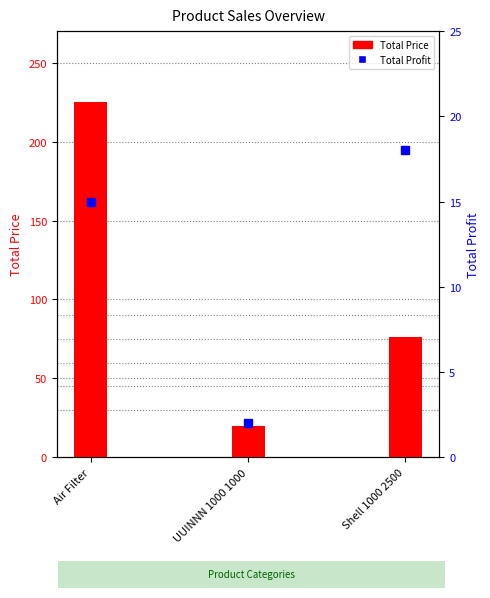

Reading left to right, transcribe all the data shown in this chart.

Total Price: 225.0	20.0	76.5
Total Profit: 15.0	2.0	18.0